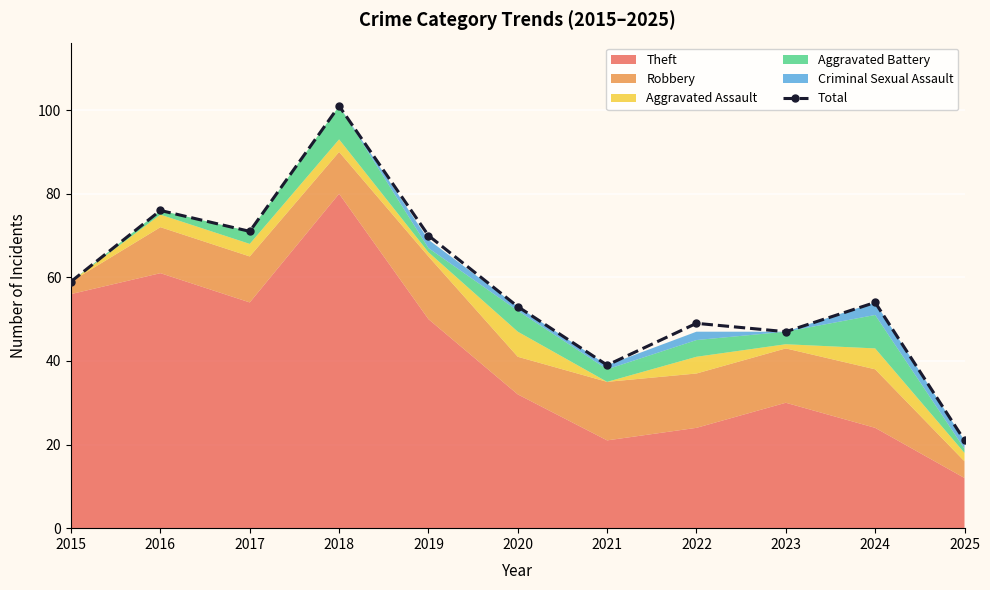

What is the ratio of the value at 2017 to the value at 2025?

3.4